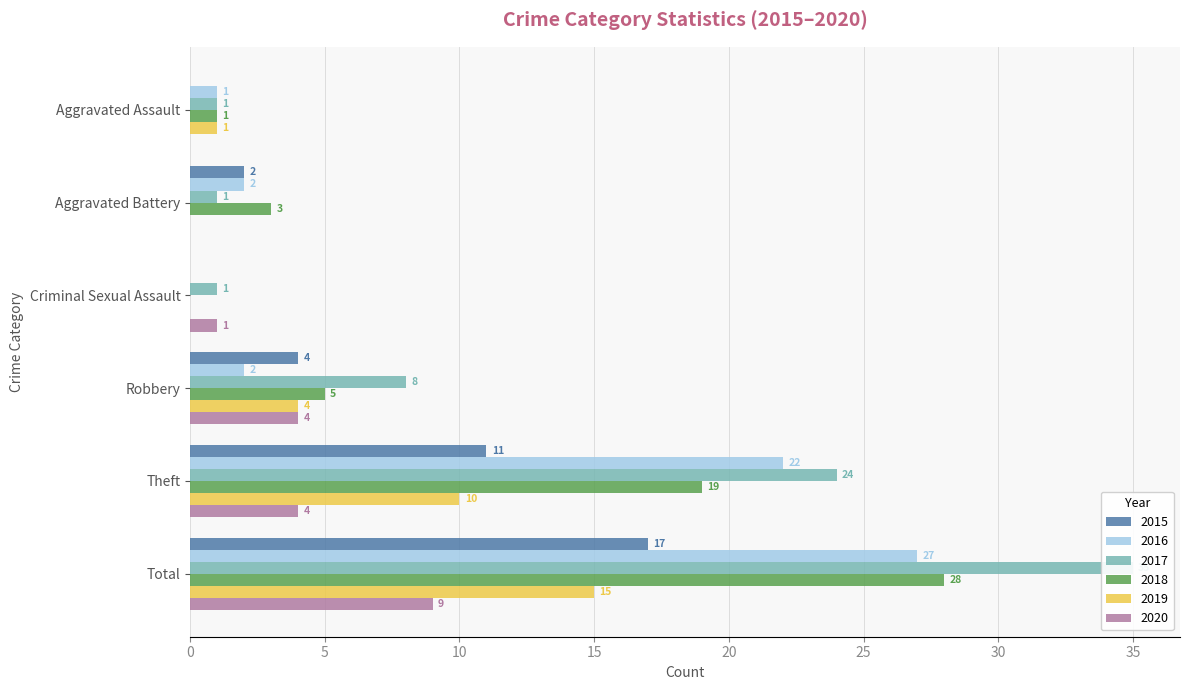

Which label corresponds to the smallest value in the chart?

Aggravated Assault